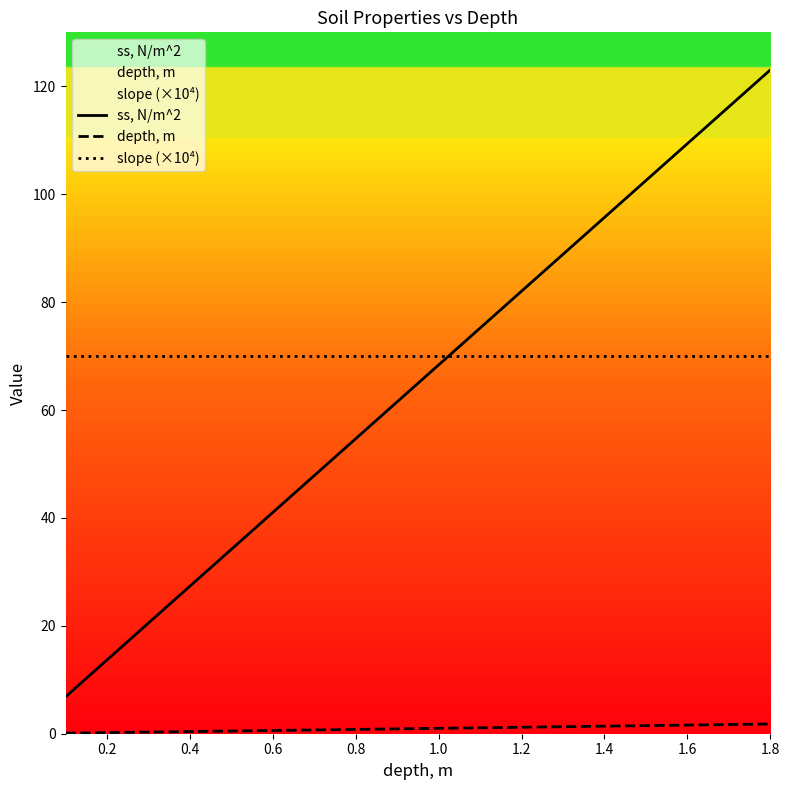

At 0.6, list the series in order from smallest to largest.

depth, m, ss, N/m^2, slope (×10⁴)